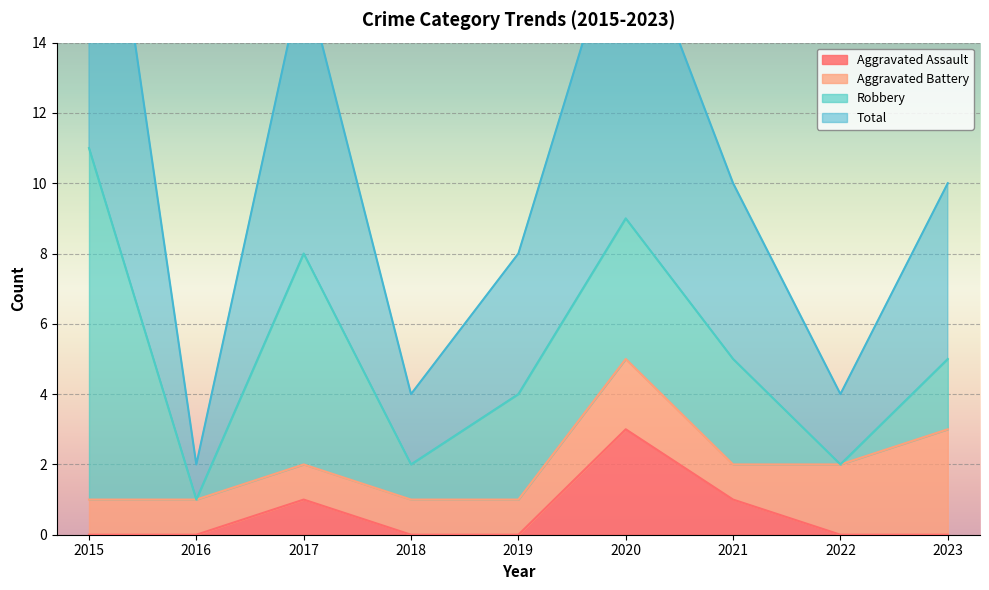

What is the value of the Aggravated Assault point at the 7th from the left?

1